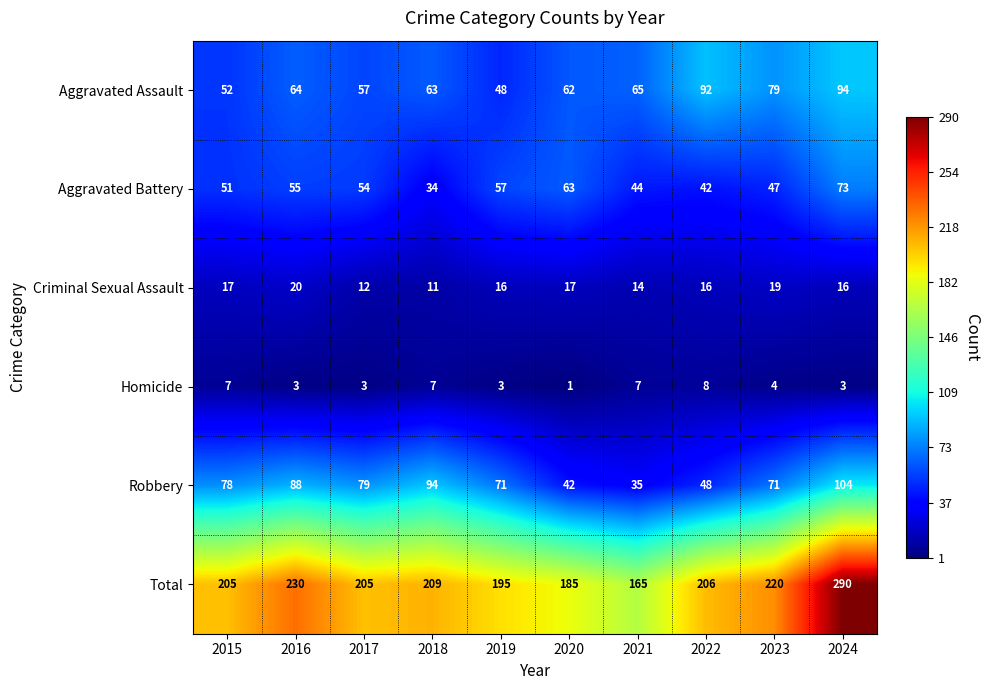

Read the Homicide value at 2015.

7